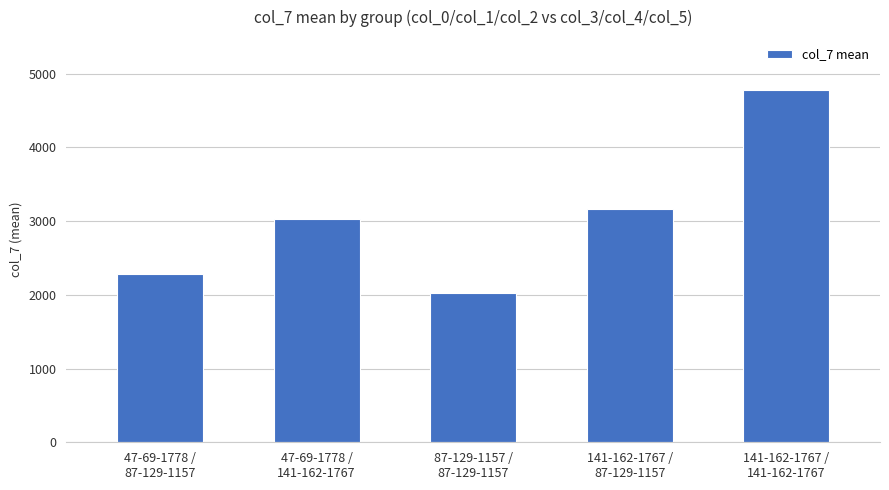

List the labels in order of value, smallest first.

87-129-1157 /
87-129-1157, 47-69-1778 /
87-129-1157, 47-69-1778 /
141-162-1767, 141-162-1767 /
87-129-1157, 141-162-1767 /
141-162-1767